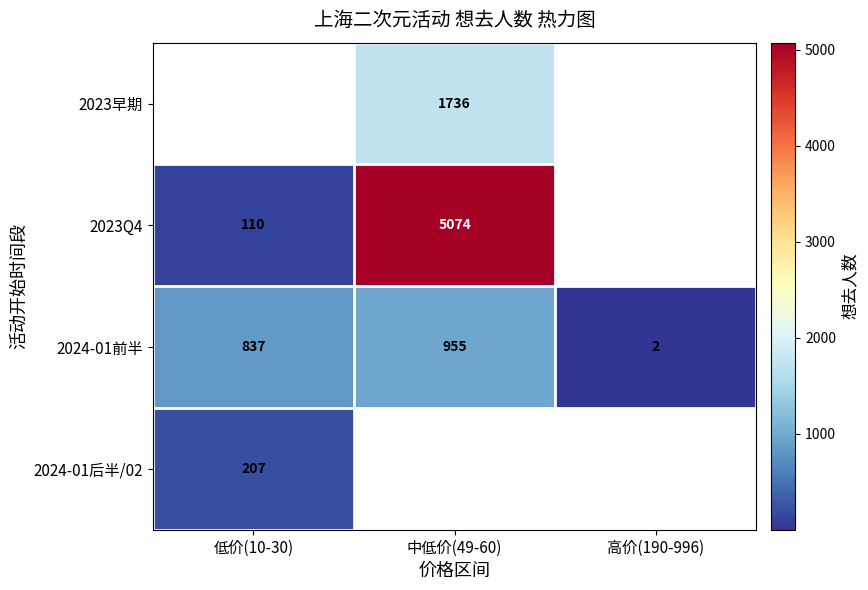

How many data points in 2024-01前半 are less than 837?

1